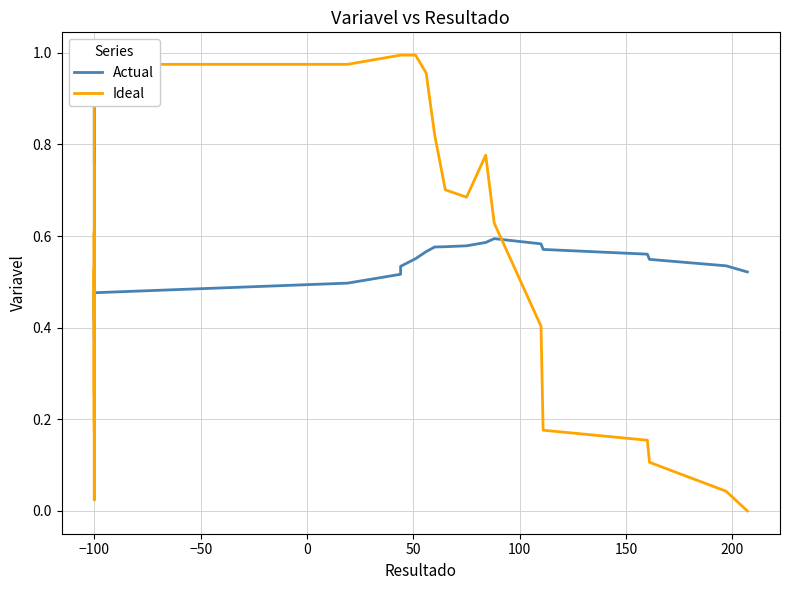

How many lines are shown in the chart?

2